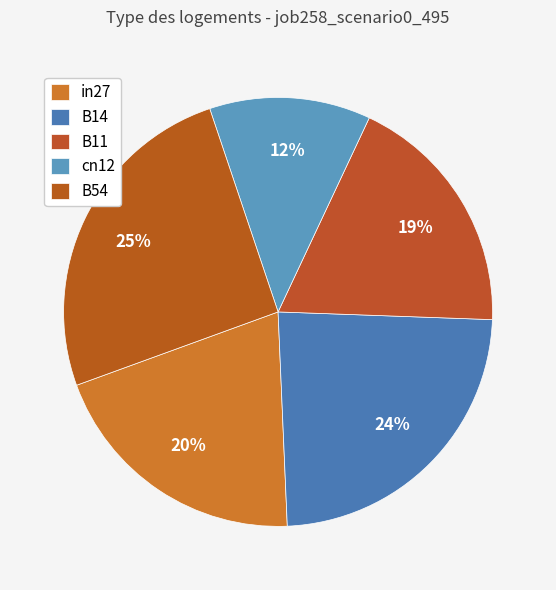

Count the number of slices in the pie.

5